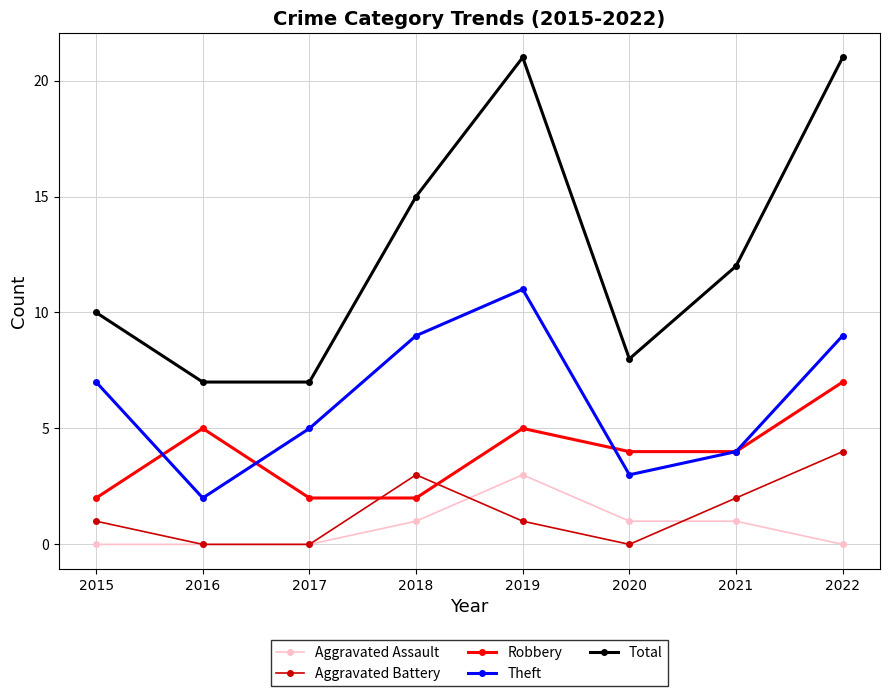

In Total, how many points are higher than both neighbors (excluding endpoints)?

1